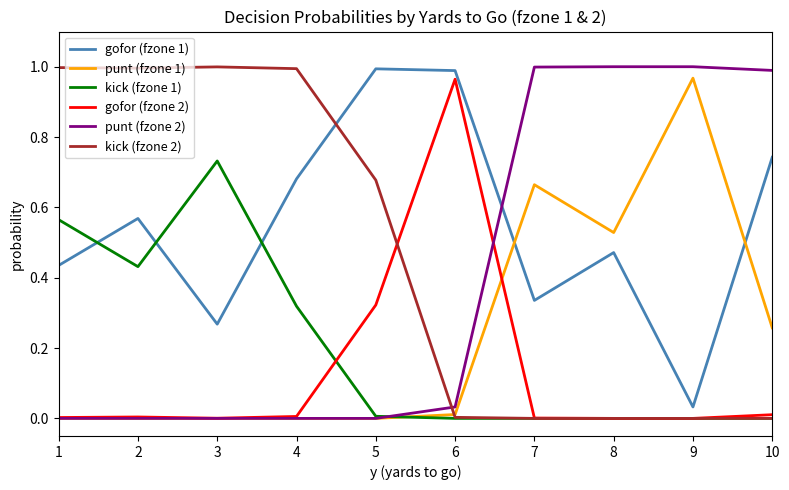

The gofor (fzone 2) series shows 0.0 at 9. True or false?

True